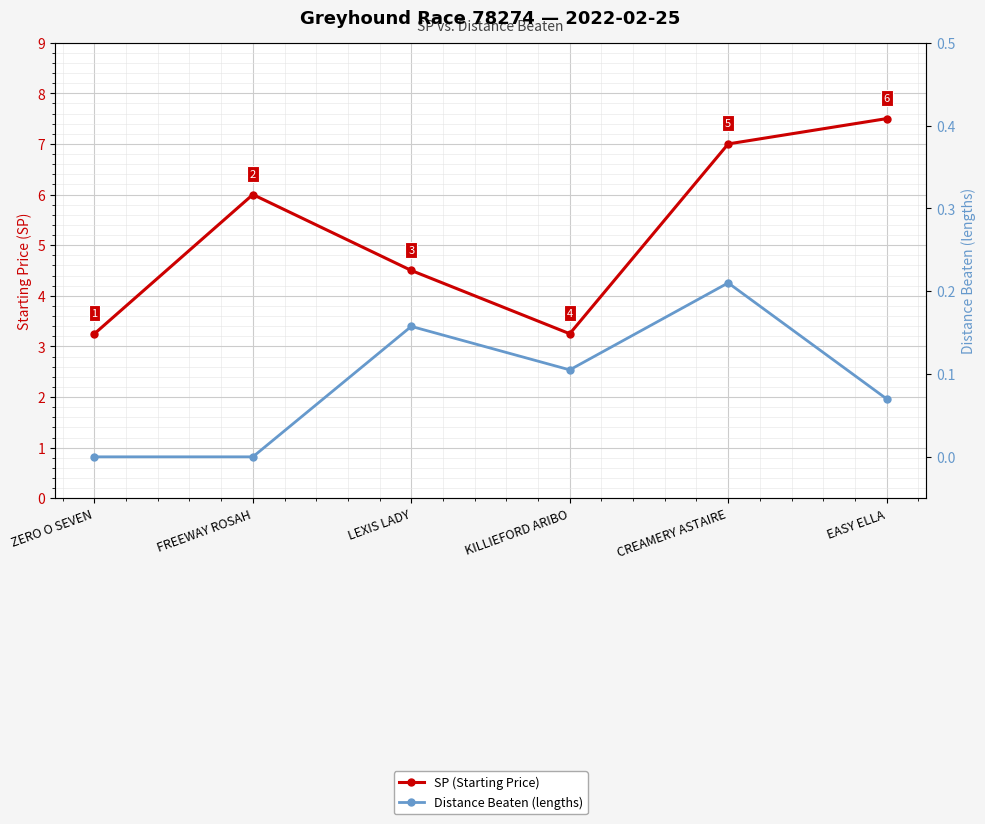

The value of SP (Starting Price) at KILLIEFORD ARIBO is 5.7. True or false?

False